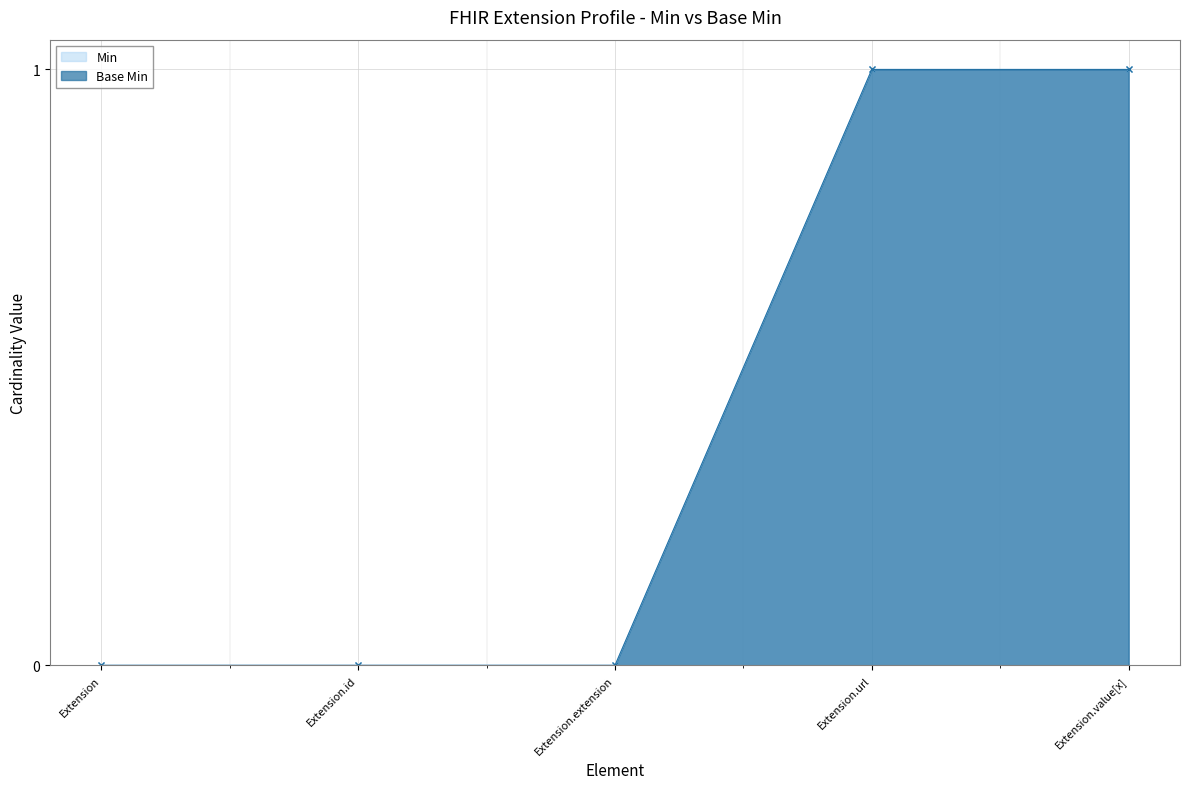

True or false: Min and Base Min cross at least once.

False